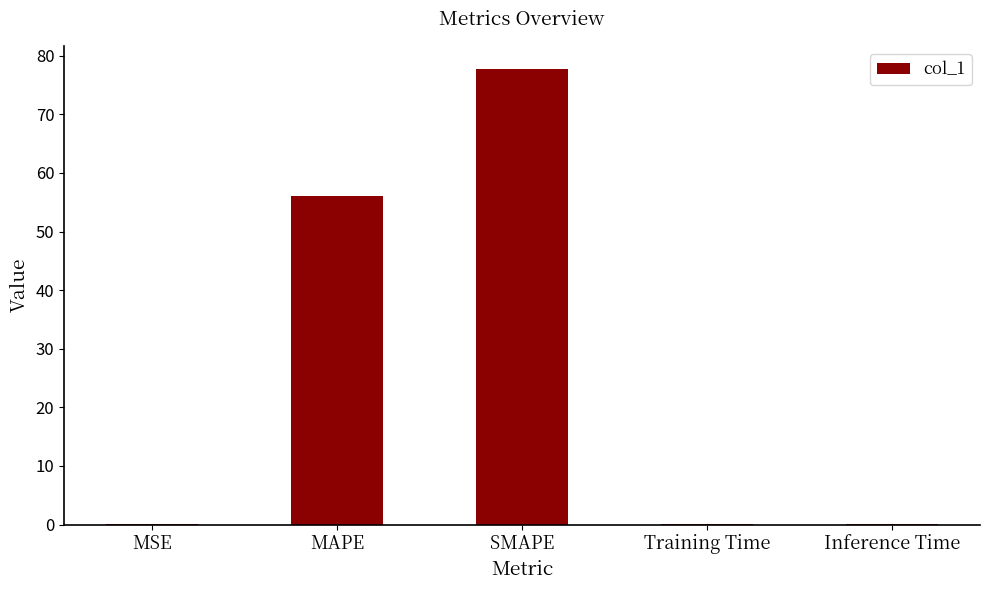

What is the maximum value shown in the chart?

77.8